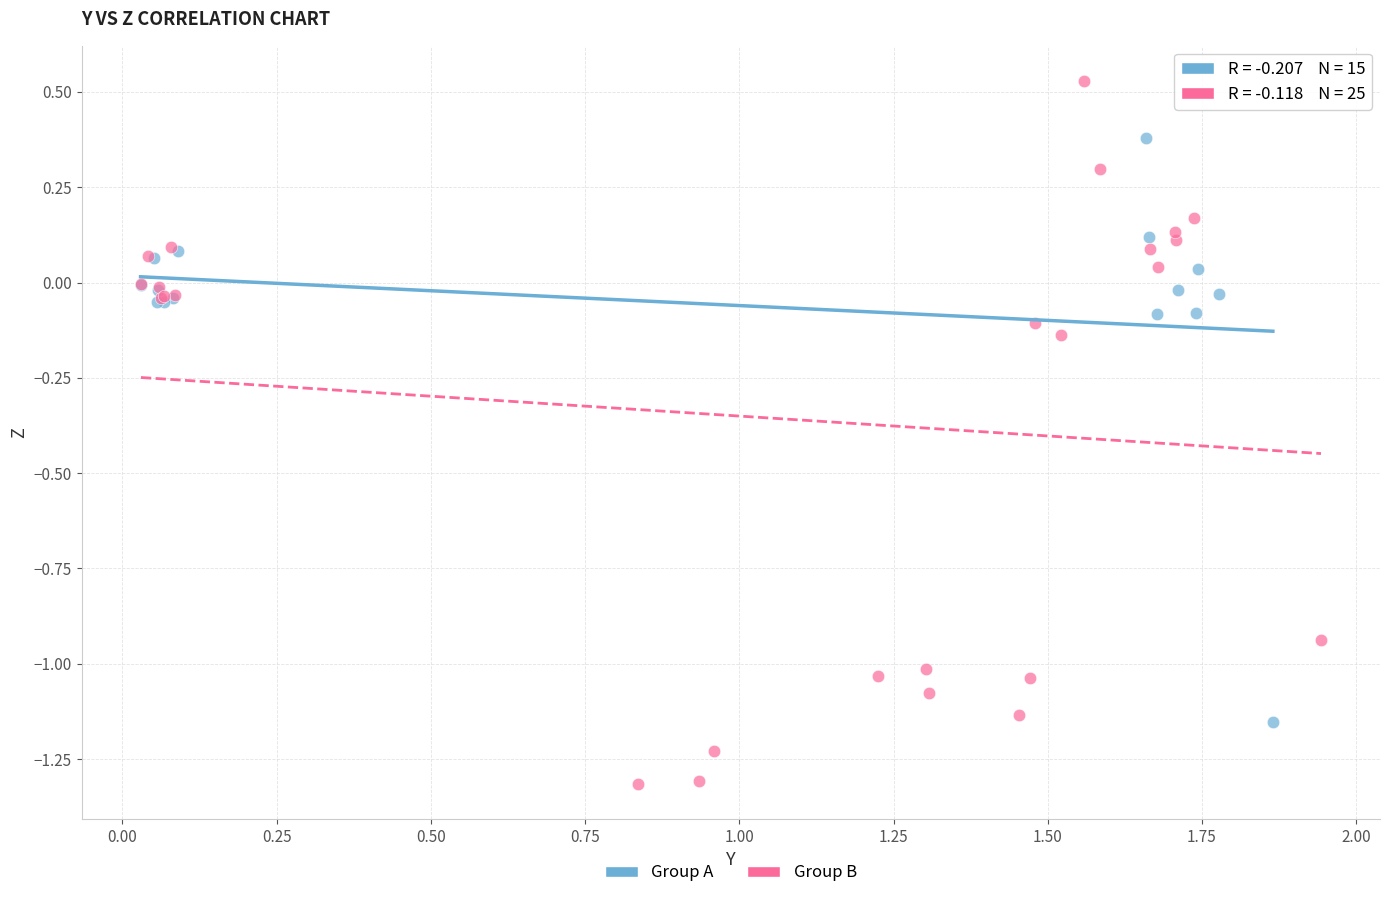

Which series contains the highest Y value?

Group B